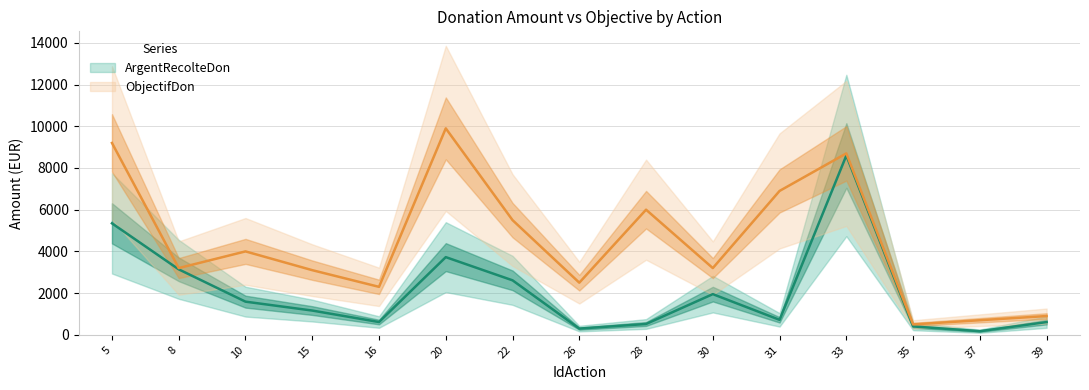

What is the value of the ArgentRecolteDon point at the 9th from the left?

519